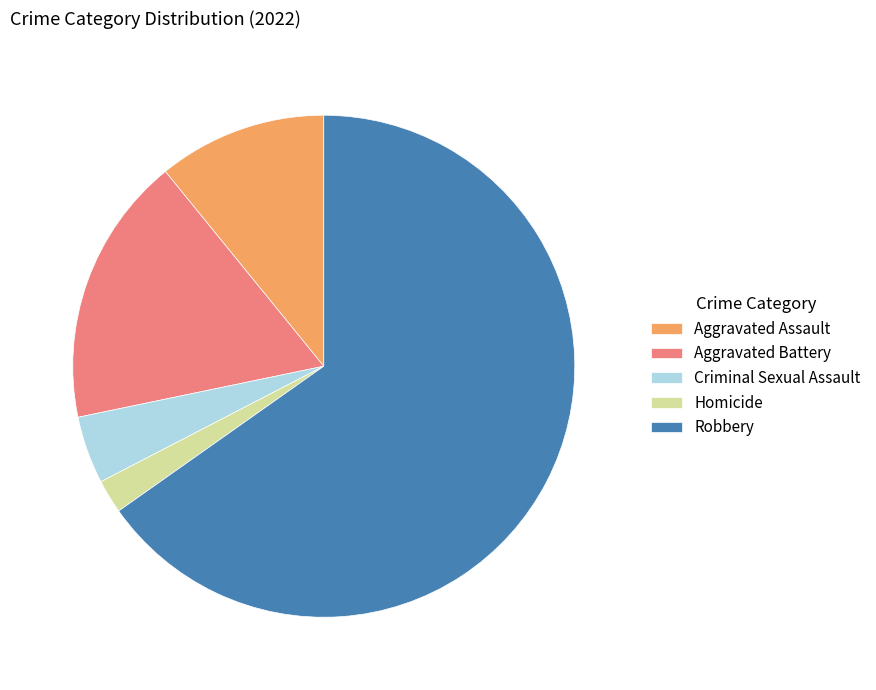

Which category has the smallest portion of the pie?

Homicide